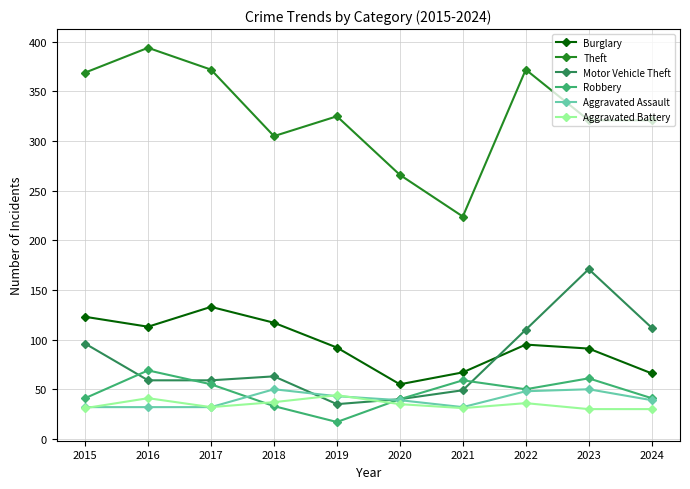

What is the difference between the maximum and second lowest values in the Theft series?

128